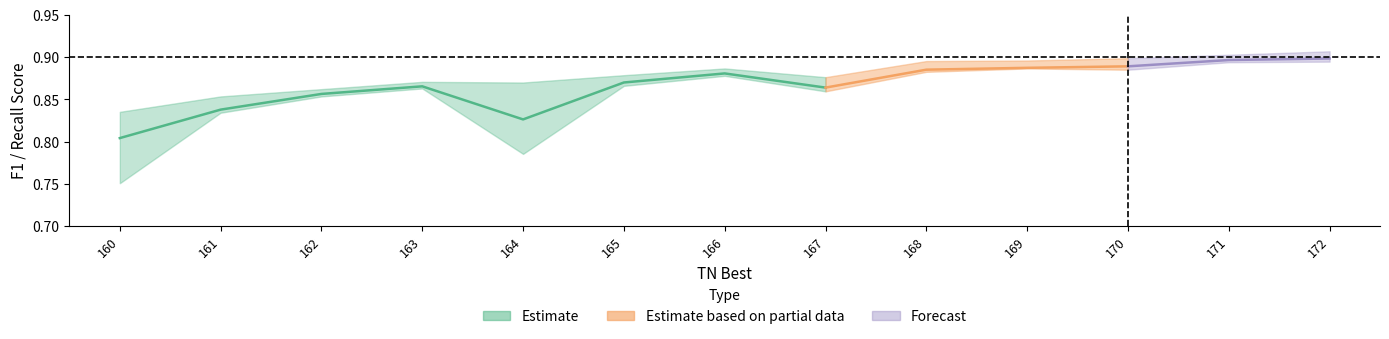

Which has a higher value, 170 or 166?

170